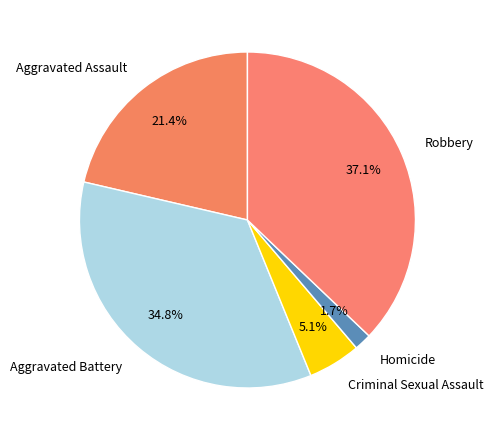

To the nearest percent, what percentage of the pie is Homicide?

2%